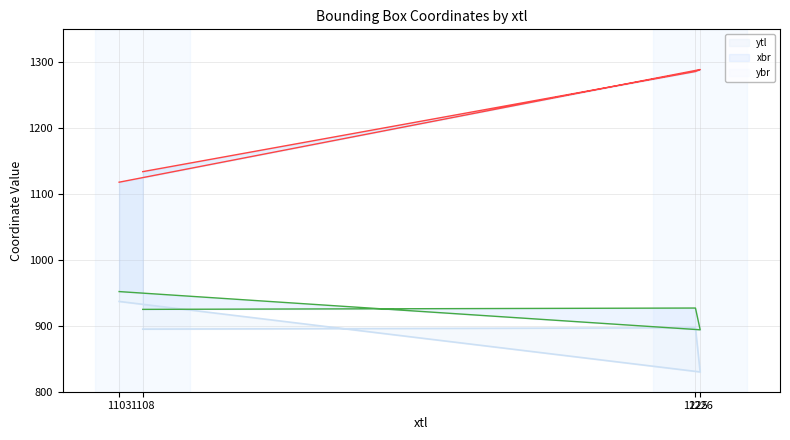

True or false: xbr has more than 2 interior local peaks.

False